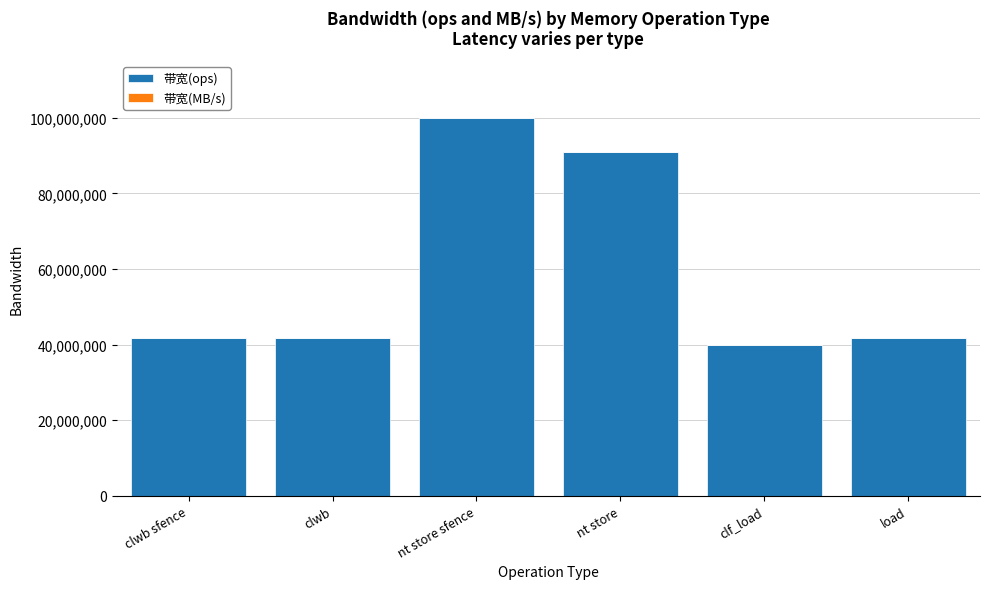

Are the bars horizontal?

No